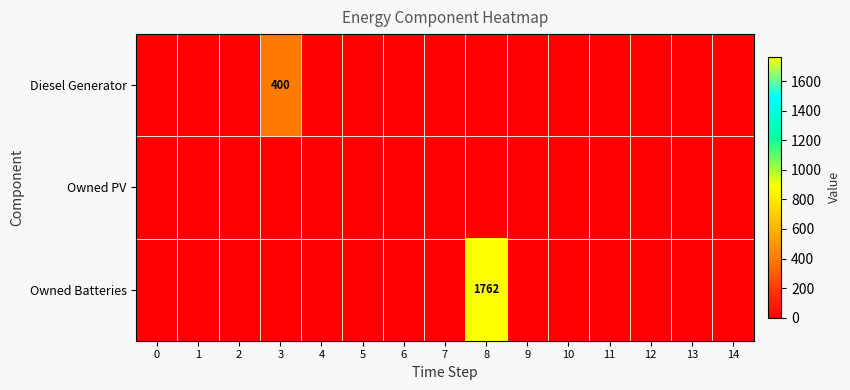

Which category has the highest value in the Owned Batteries series?

8